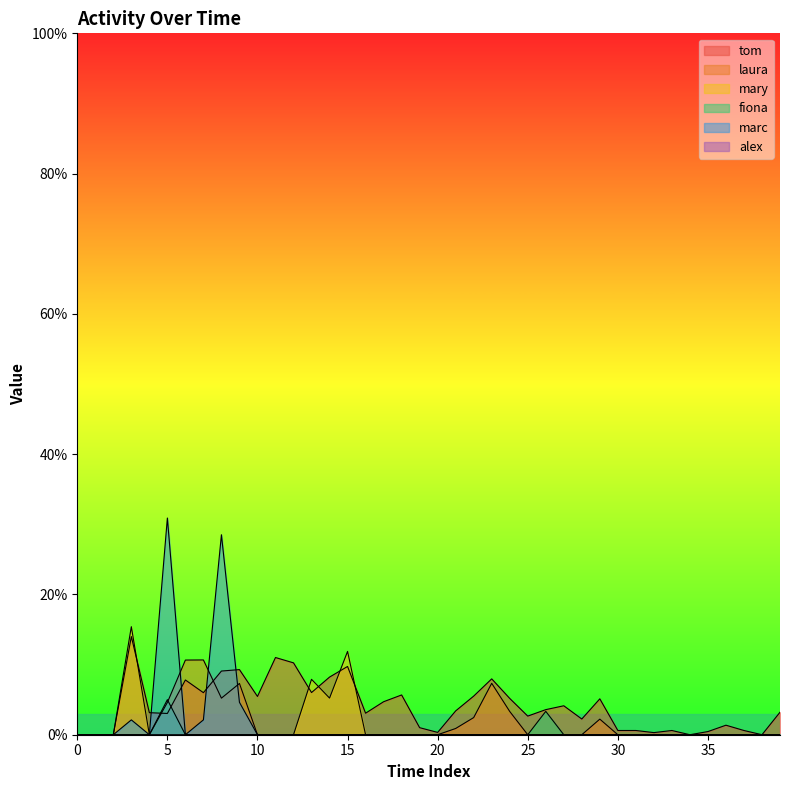

After their last crossing, which series has the higher values: fiona or laura?

laura